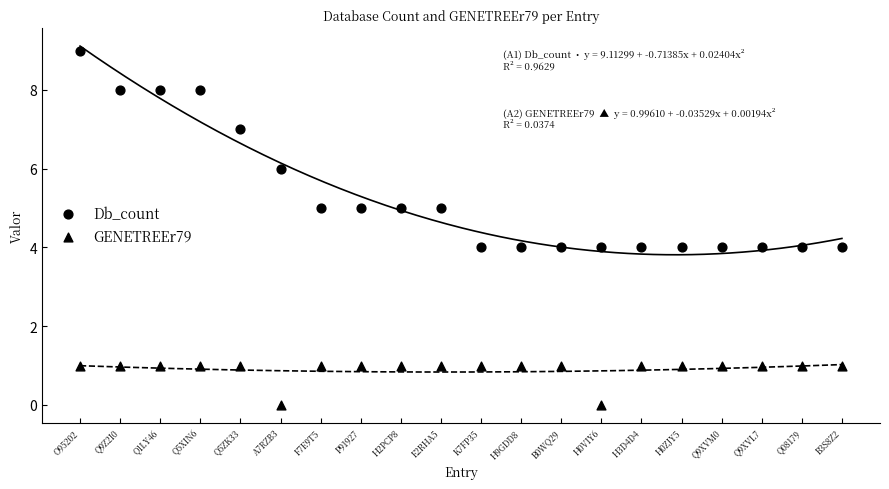

Which series contains the lowest Y value?

GENETREEr79